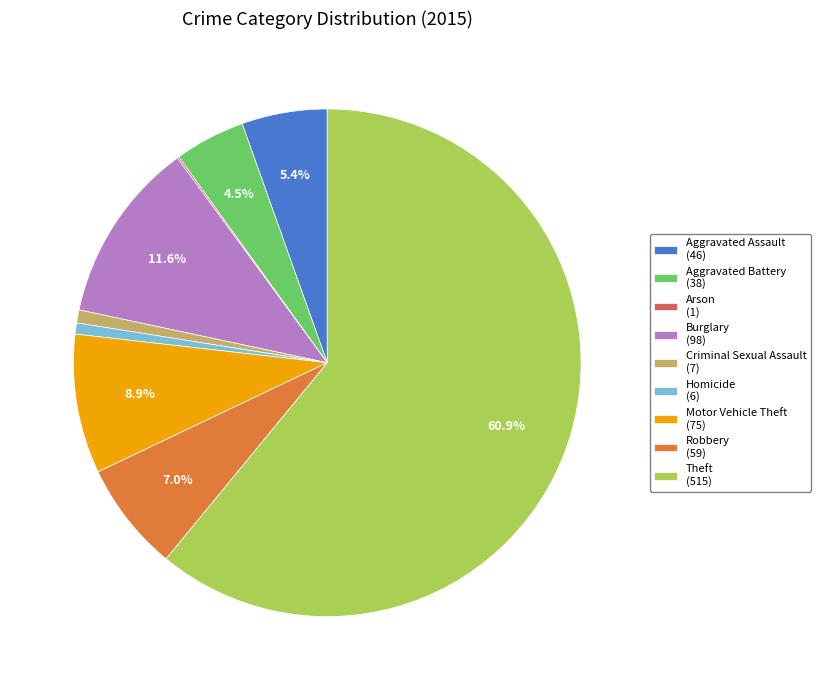

What is the ratio of the value at Robbery (59) to the value at Burglary (98)?

0.6